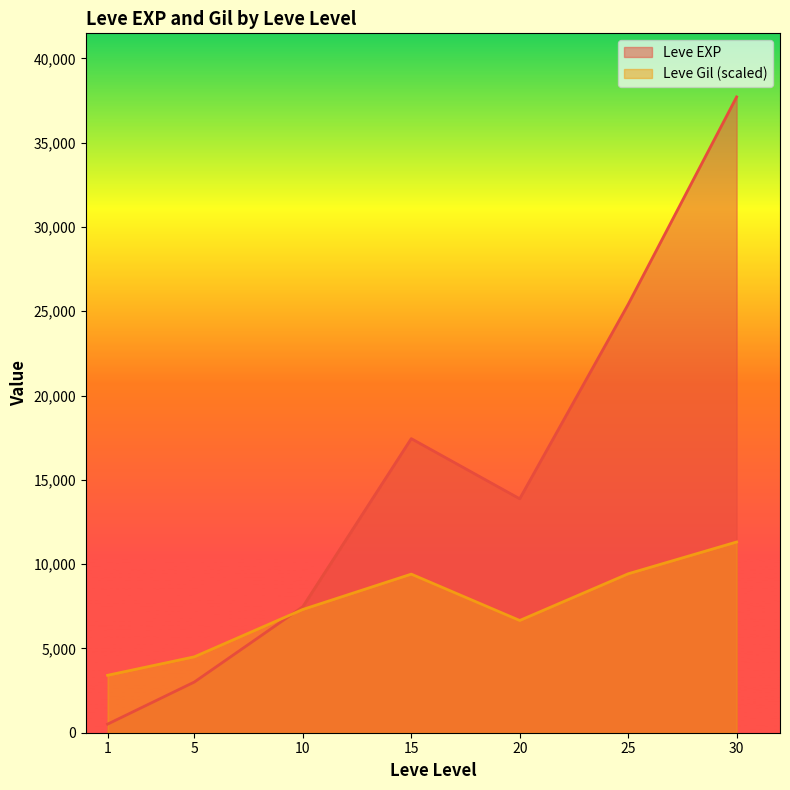

Rank the series by their maximum value, from lowest to highest.

Leve Gil (scaled), Leve EXP